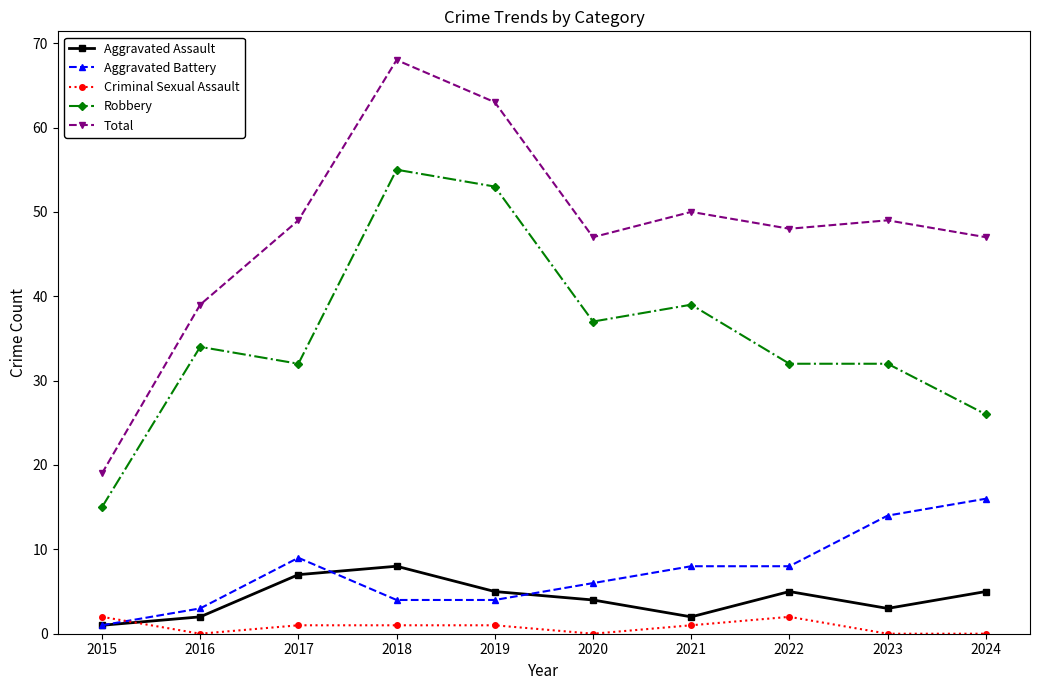

Reading left to right, extract all data points from this chart.

Aggravated Assault: 2015=1	2016=2	2017=7	2018=8	2019=5	2020=4	2021=2	2022=5	2023=3	2024=5
Aggravated Battery: 2015=1	2016=3	2017=9	2018=4	2019=4	2020=6	2021=8	2022=8	2023=14	2024=16
Criminal Sexual Assault: 2015=2	2016=0	2017=1	2018=1	2019=1	2020=0	2021=1	2022=2	2023=0	2024=0
Robbery: 2015=15	2016=34	2017=32	2018=55	2019=53	2020=37	2021=39	2022=32	2023=32	2024=26
Total: 2015=19	2016=39	2017=49	2018=68	2019=63	2020=47	2021=50	2022=48	2023=49	2024=47